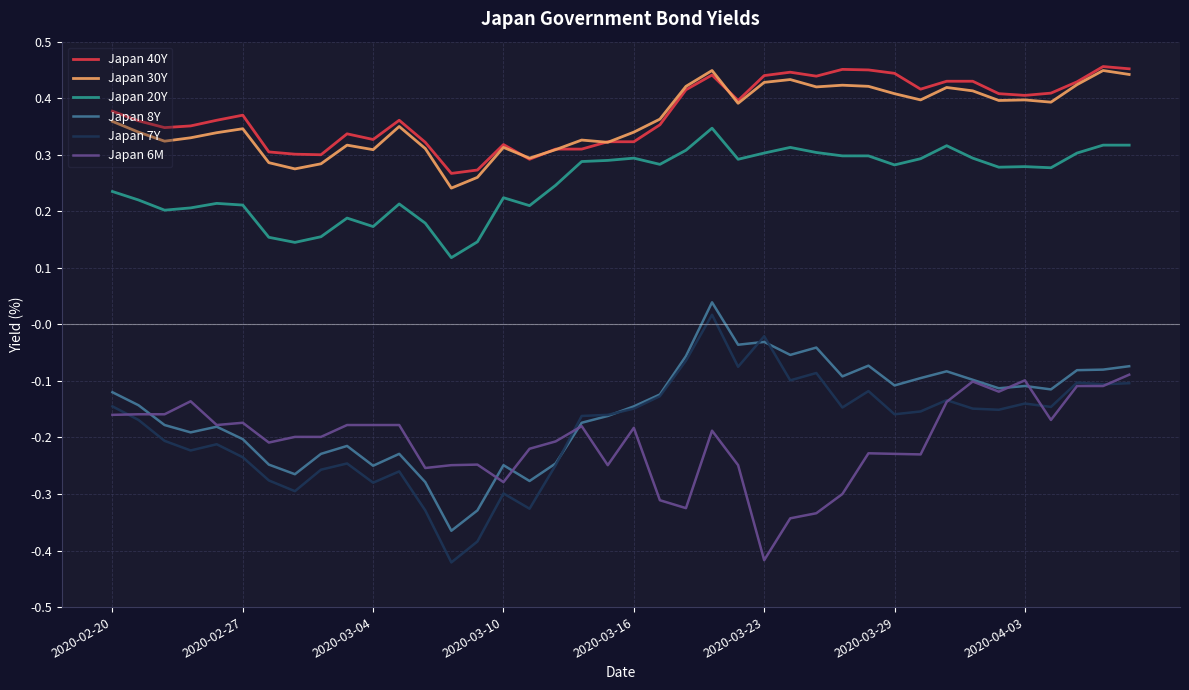

Does the chart display data point markers on the line(s)?

No